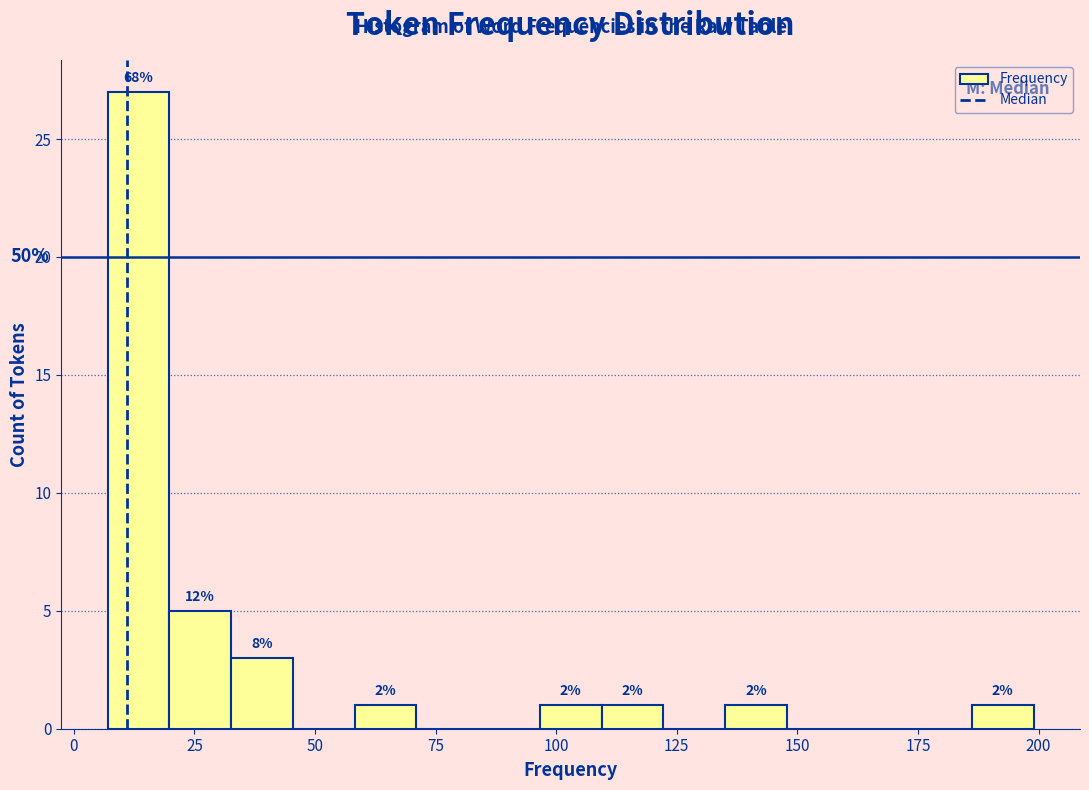

Around what value on the x-axis is the tallest bar? Give the approximate position of its centre, as read against the axis.

15